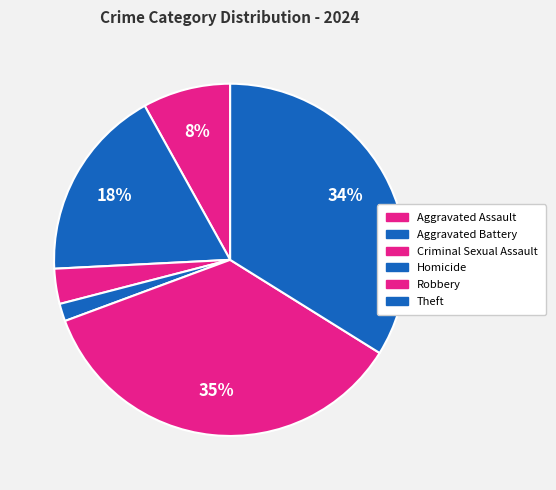

Is there any slice that represents more than half of the pie?

No